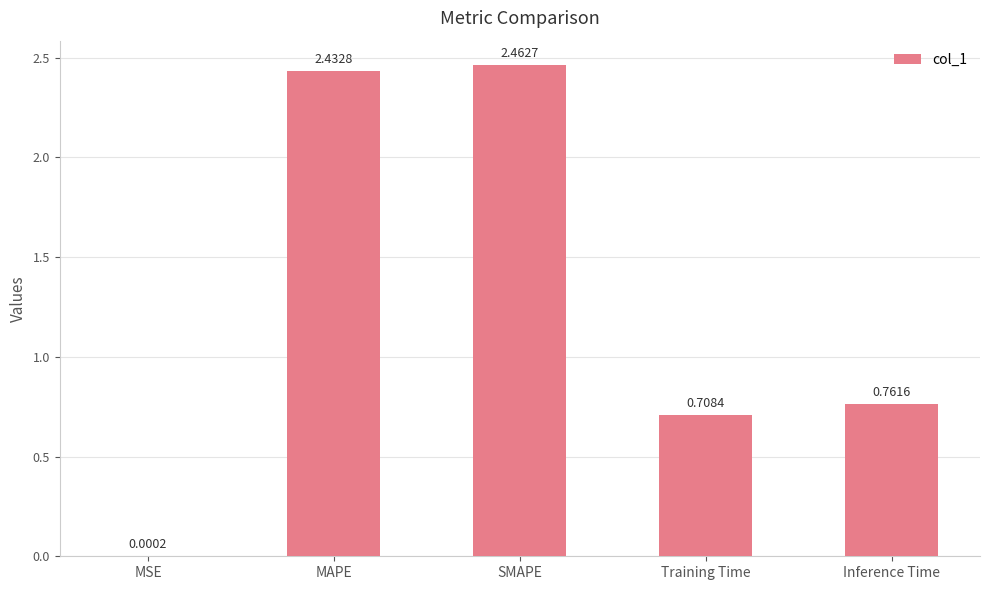

At which category does the chart reach its peak across all series?

SMAPE